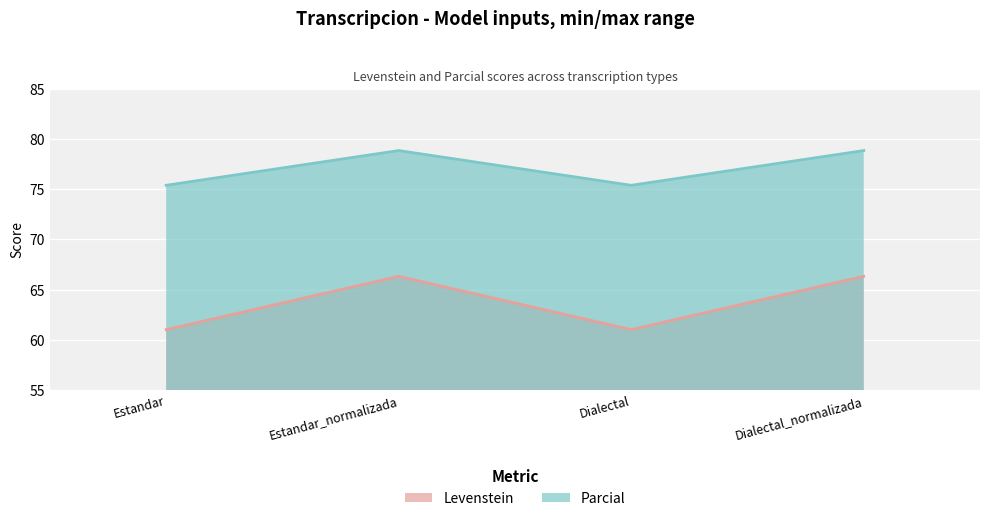

What position from the right is Estandar?

4